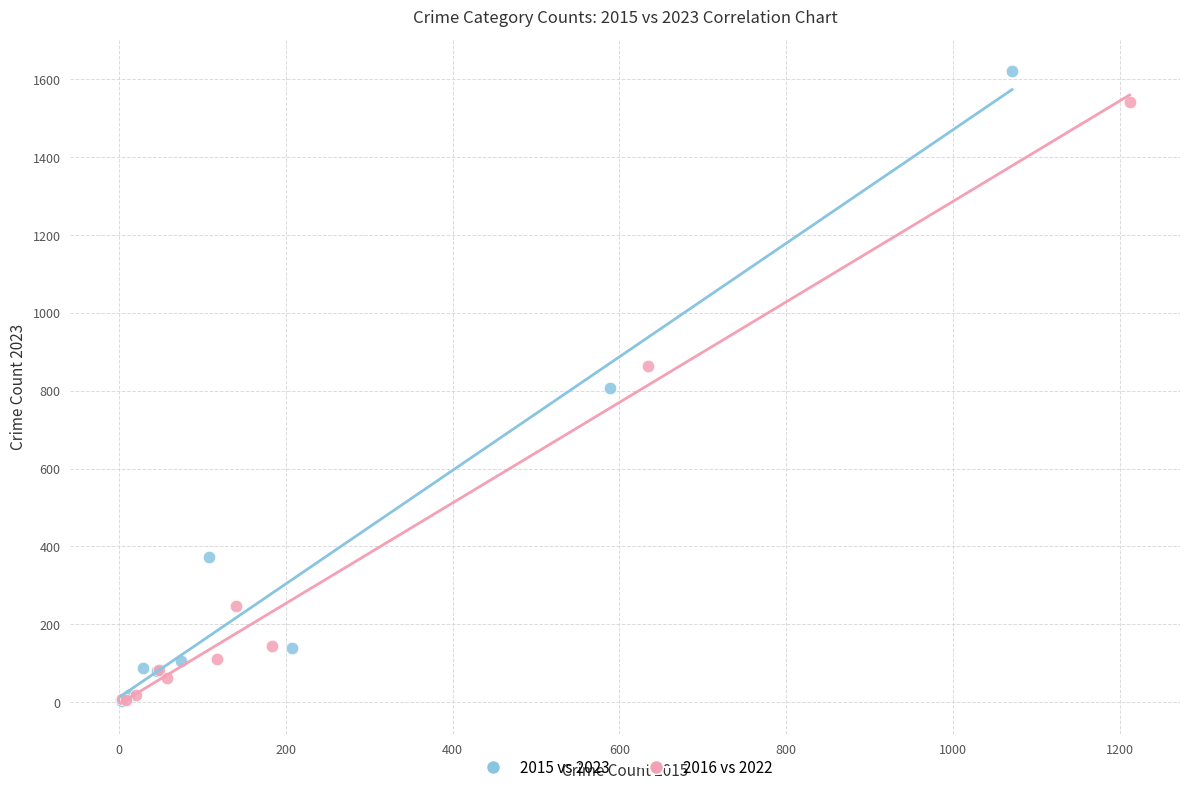

Which series contains the highest Y value?

2015 vs 2023